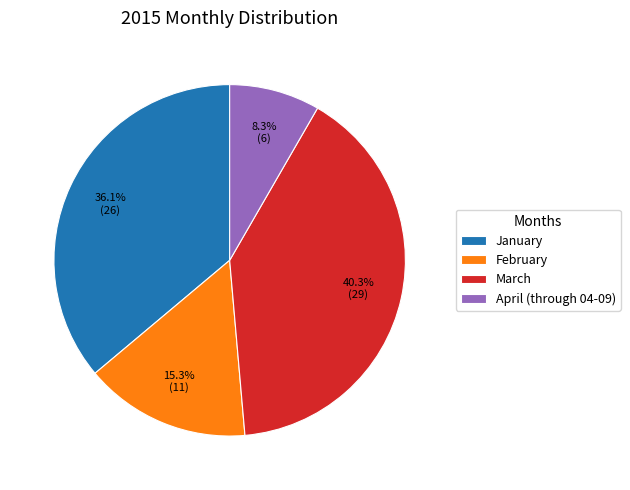

What is the total percentage of April (through 04-09) and February?

23.6%